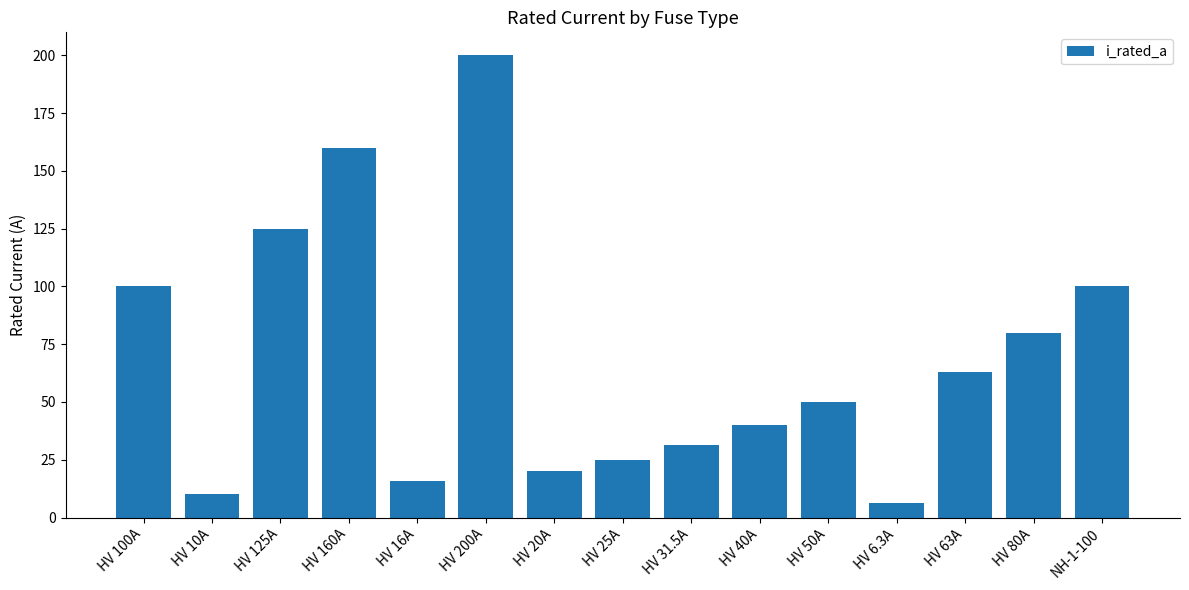

Are the bars horizontal?

No